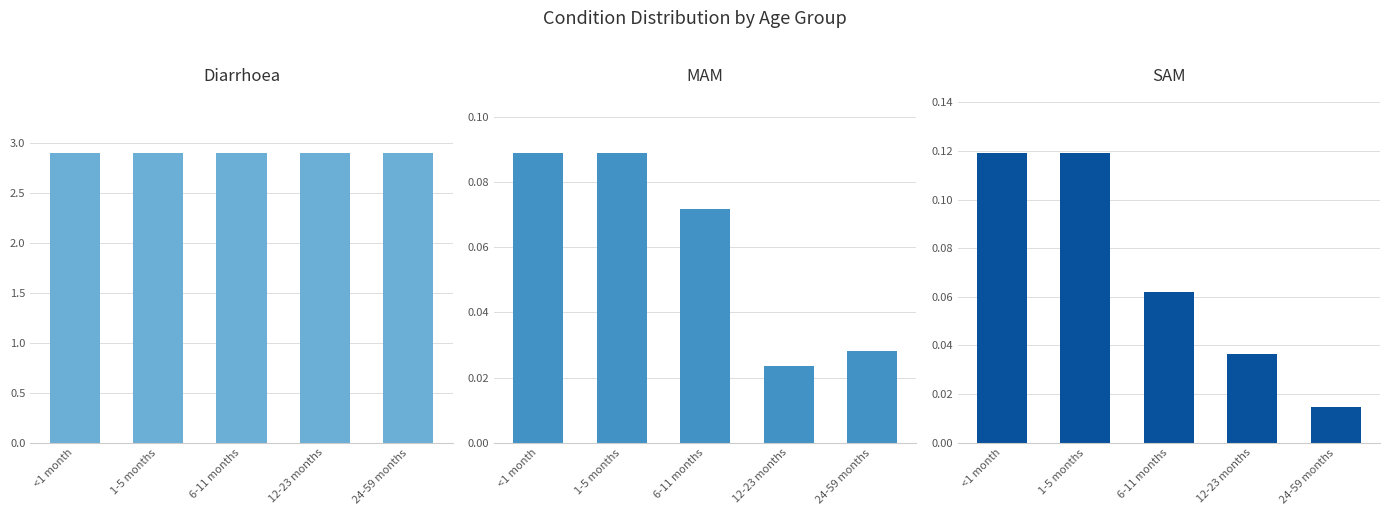

What is the minimum value for Diarrhoea?

2.9